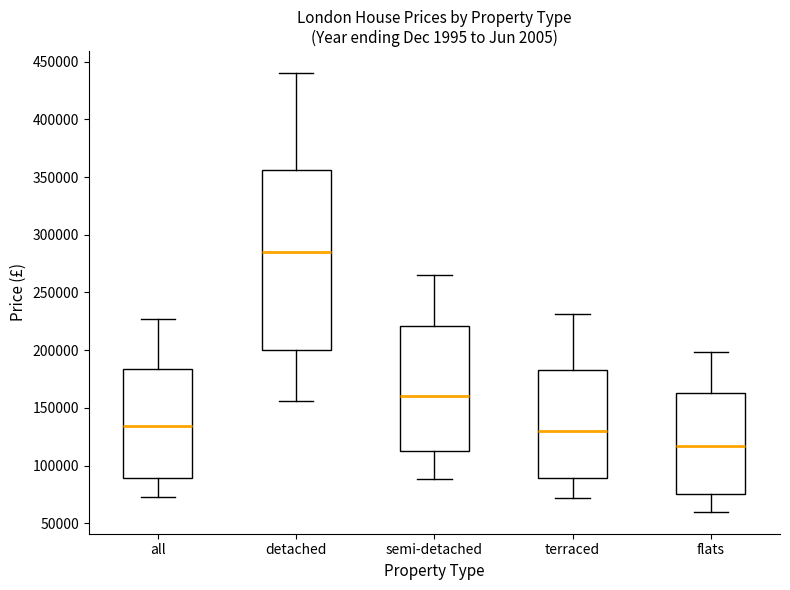

Which box's median line is the lowest?

flats